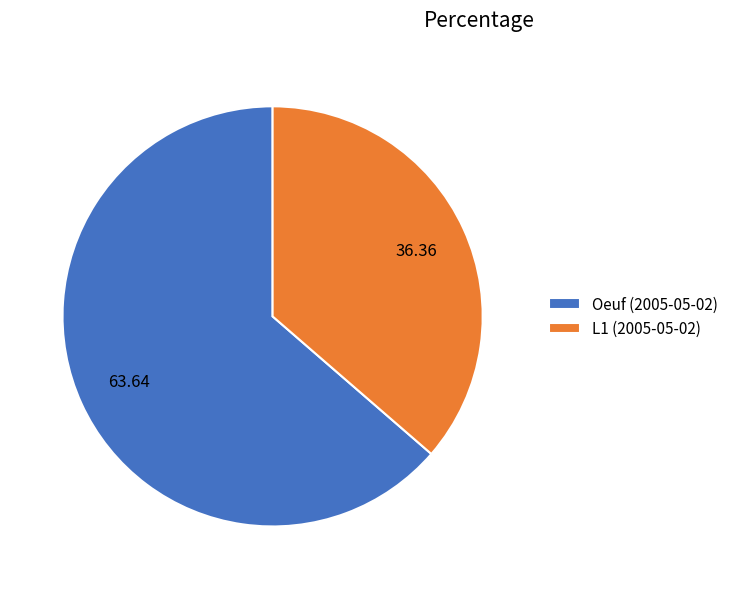

How many slices are in this pie chart?

2